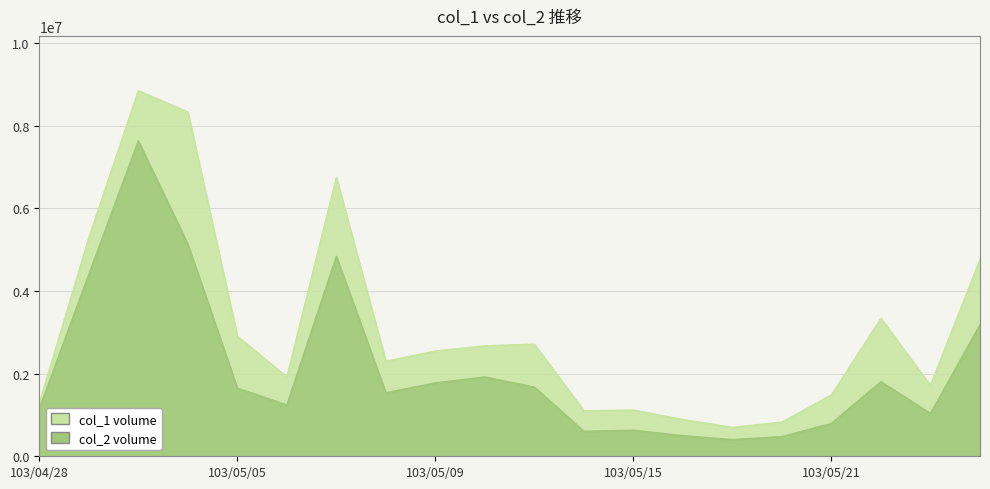

Does the chart have visible grid lines?

Yes